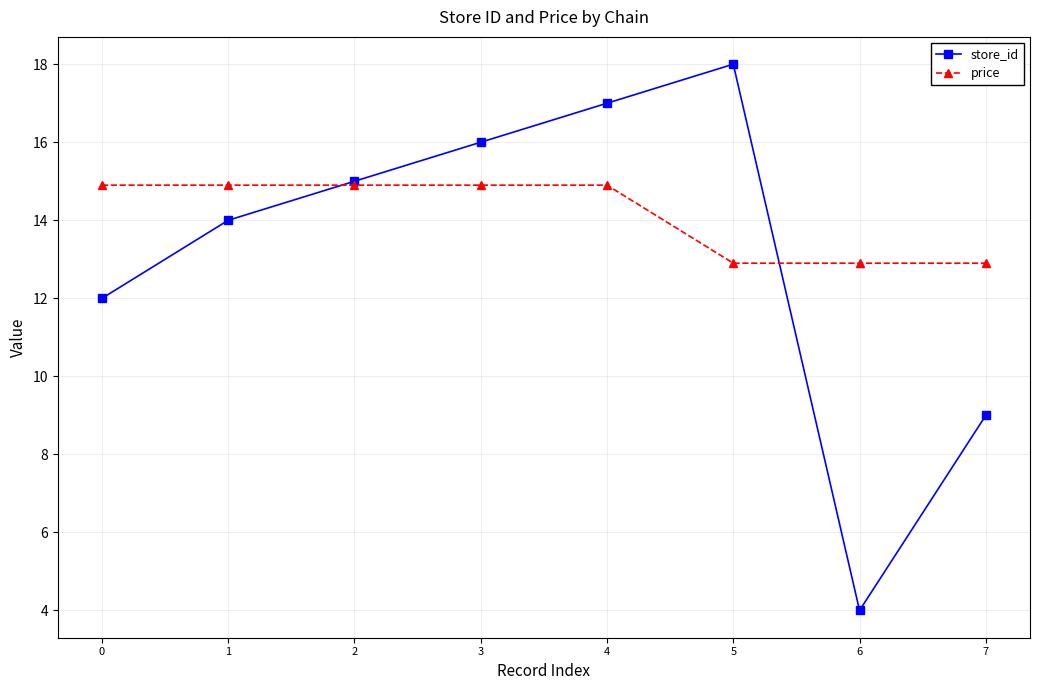

Reading right to left, list all the values displayed in this chart.

store_id: 7=9.0	6=4.0	5=18.0	4=17.0	3=16.0	2=15.0	1=14.0	0=12.0
price: 7=12.9	6=12.9	5=12.9	4=14.9	3=14.9	2=14.9	1=14.9	0=14.9